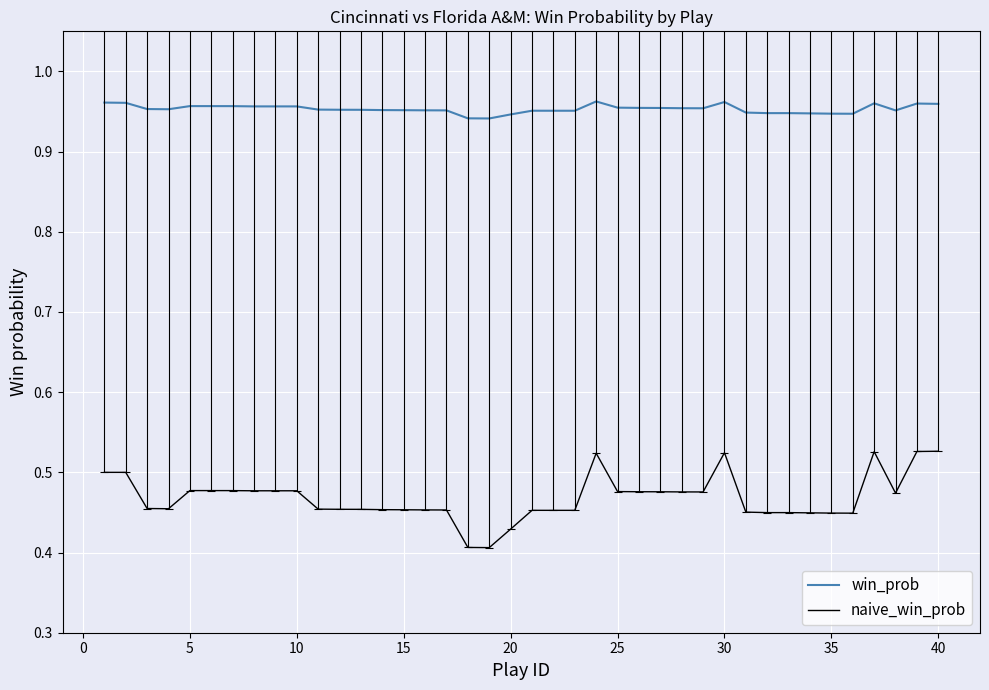

Which series has the largest total across all categories?

win_prob